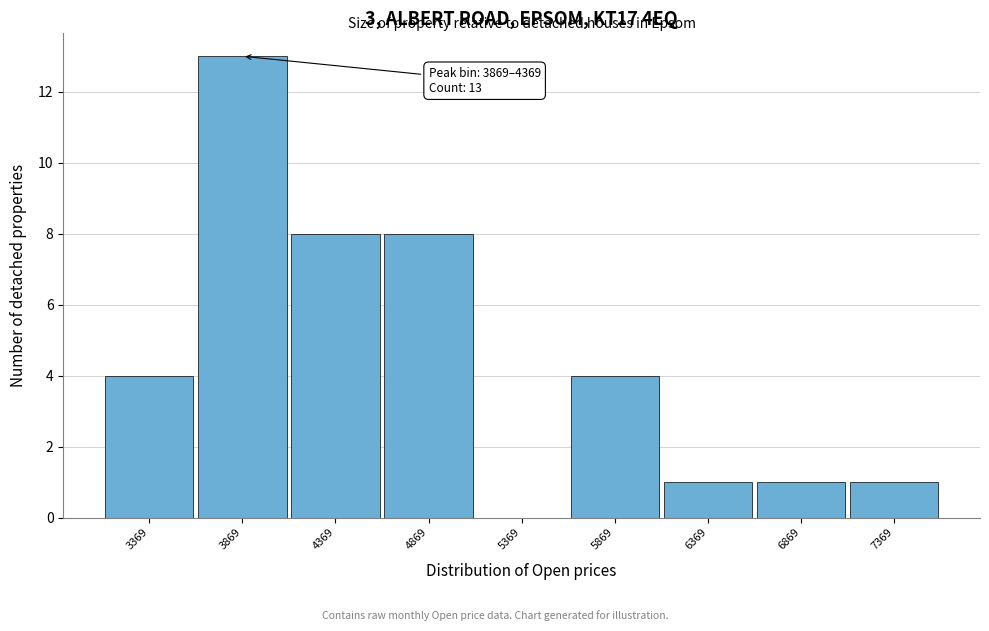

Reading left to right, list all the values displayed in this chart.

3369=4	3869=13	4369=8	4869=8	5369=0	5869=4	6369=1	6869=1	7369=1